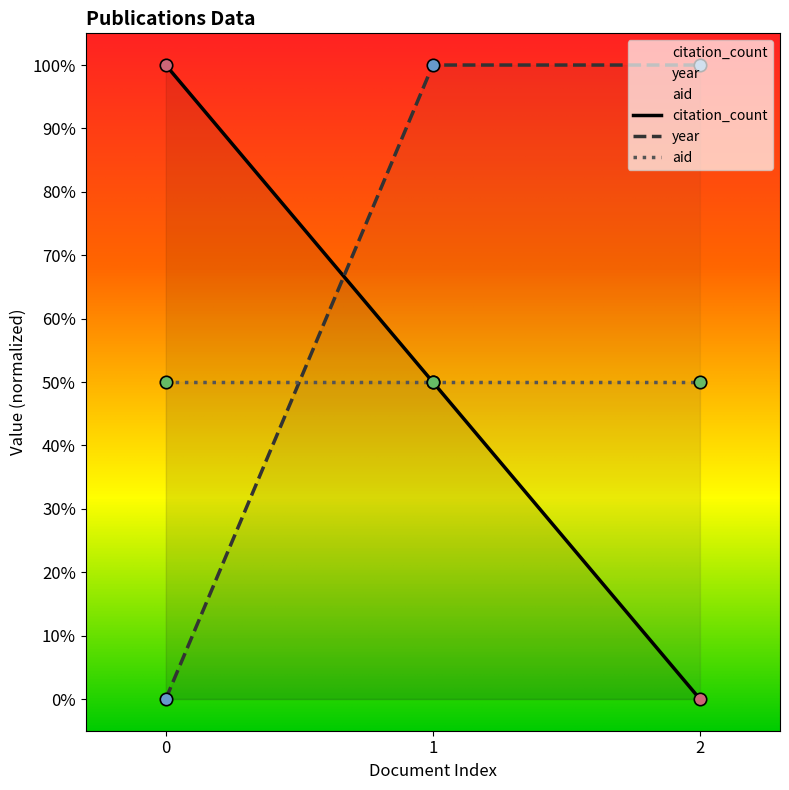

At which category is the sum across all series the highest?

1